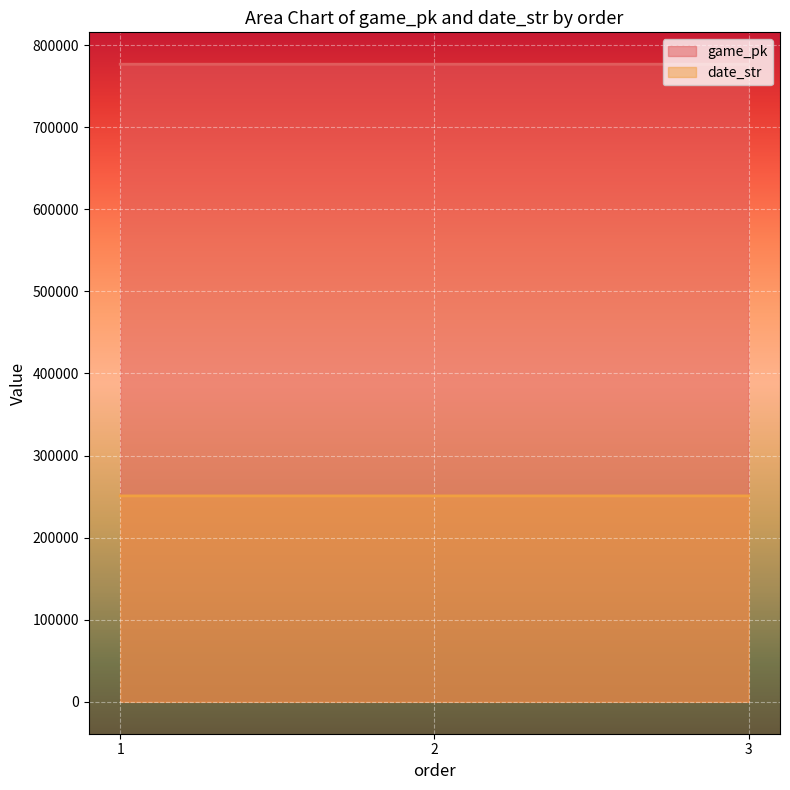

The date_str series shows 250825 at 2. True or false?

True